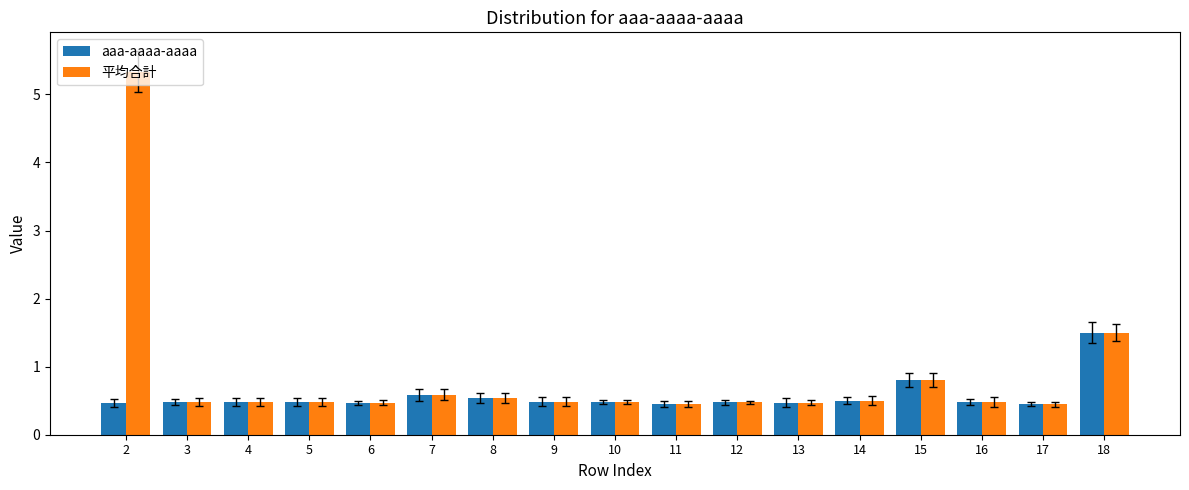

What are all the series names shown in the legend?

aaa-aaaa-aaaa, 平均合計